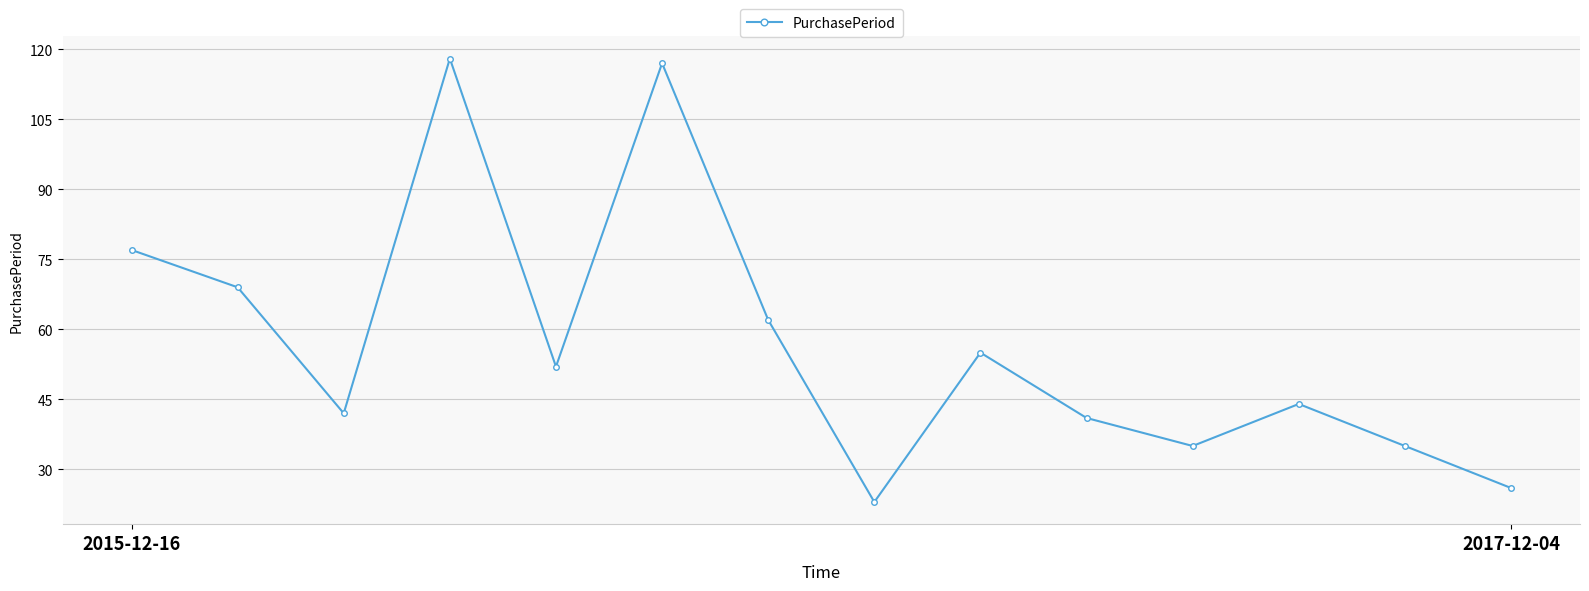

What is the greatest value displayed?

118